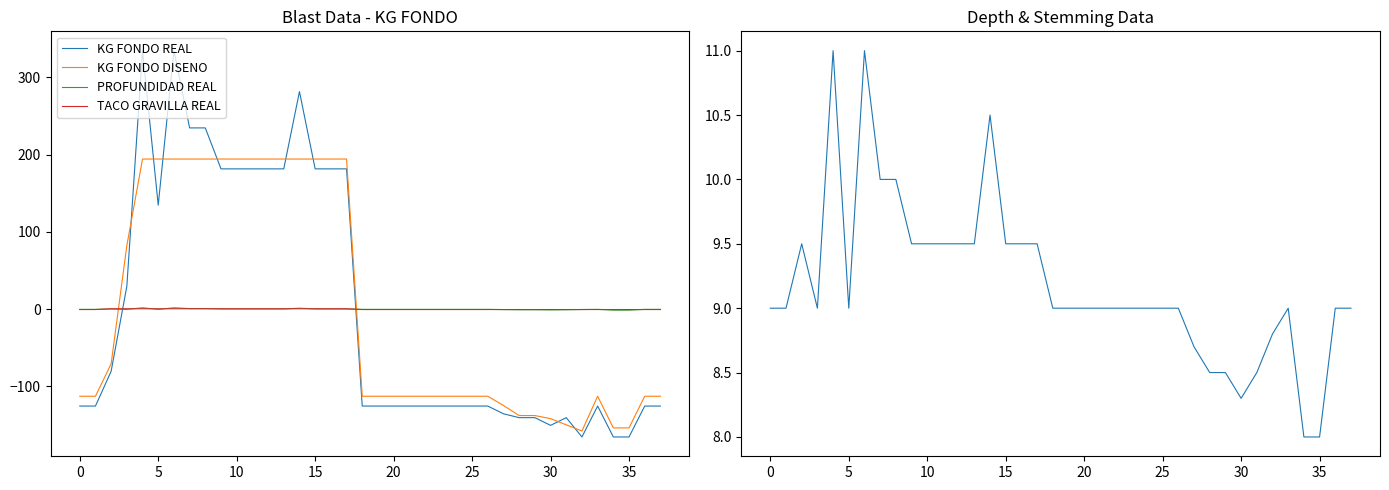

List the series in order of their peak value, highest first.

KG FONDO REAL, KG FONDO DISENO, PROFUNDIDAD REAL, TACO GRAVILLA REAL